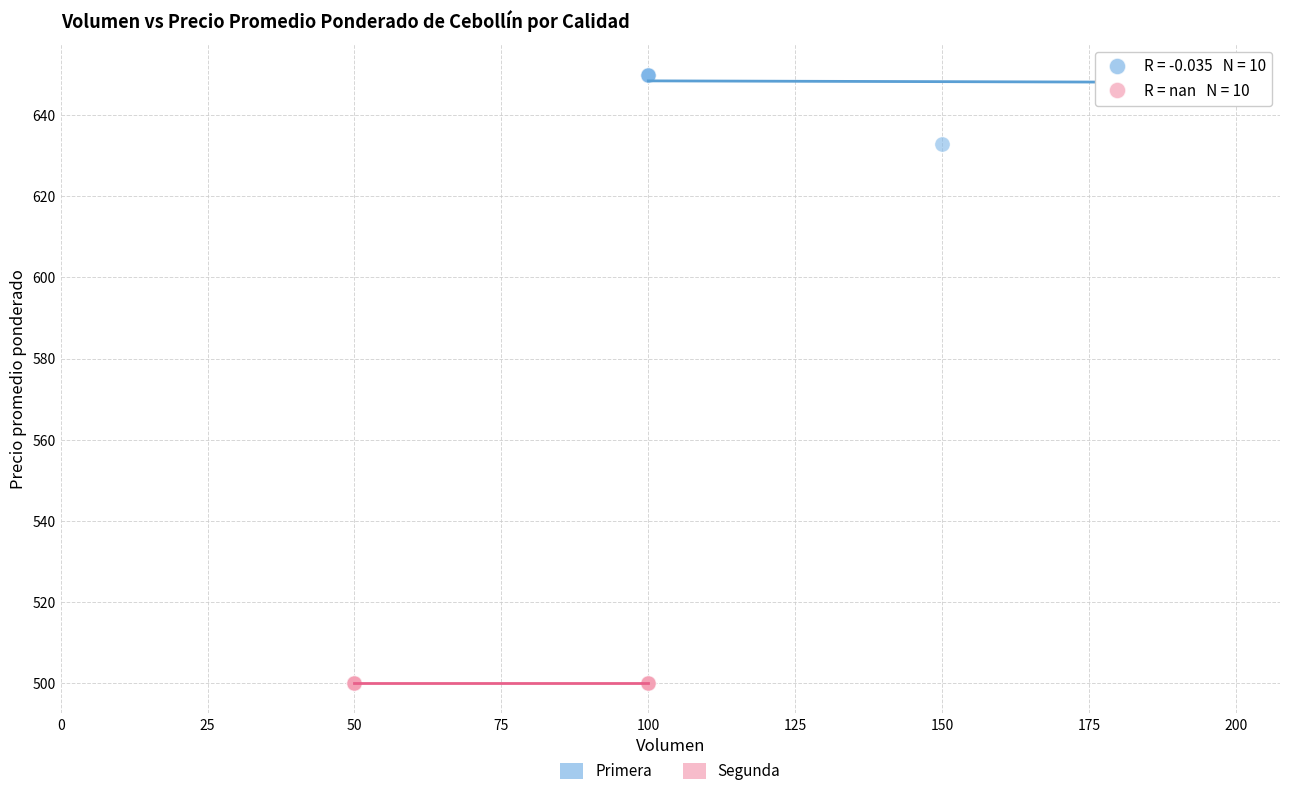

Which series reaches the minimum Y coordinate?

Segunda